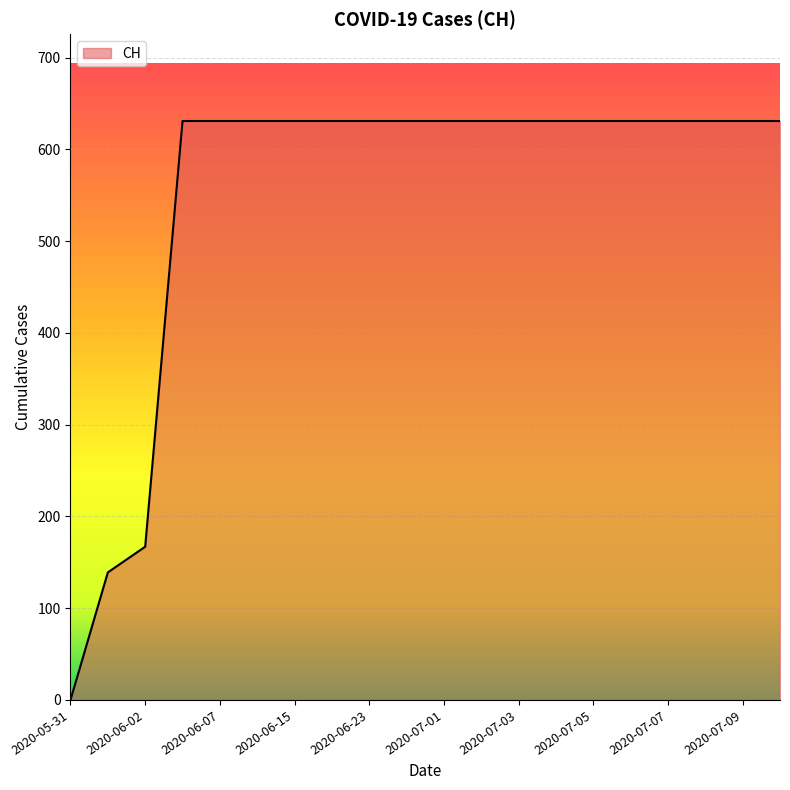

What is the sum of all values?

11033